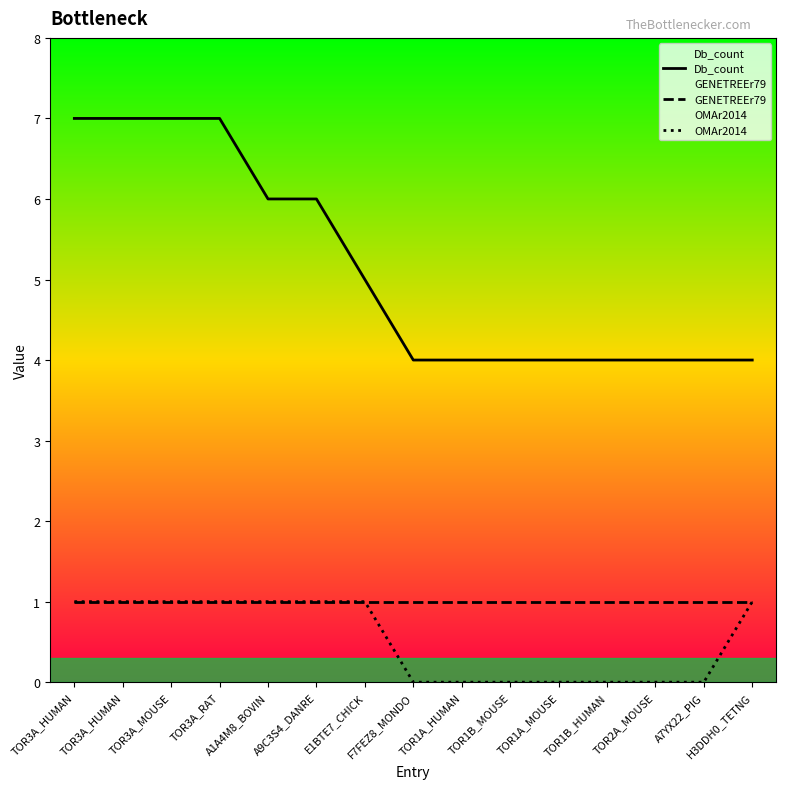

Reading left to right, transcribe all the data shown in this chart.

Db_count: TOR3A_HUMAN=7	TOR3A_HUMAN=7	TOR3A_MOUSE=7	TOR3A_RAT=7	A1A4M8_BOVIN=6	A9C3S4_DANRE=6	E1BTE7_CHICK=5	F7FEZ8_MONDO=4	TOR1A_HUMAN=4	TOR1B_MOUSE=4	TOR1A_MOUSE=4	TOR1B_HUMAN=4	TOR2A_MOUSE=4	A7YX22_PIG=4	H3DDH0_TETNG=4
GENETREEr79: TOR3A_HUMAN=1	TOR3A_HUMAN=1	TOR3A_MOUSE=1	TOR3A_RAT=1	A1A4M8_BOVIN=1	A9C3S4_DANRE=1	E1BTE7_CHICK=1	F7FEZ8_MONDO=1	TOR1A_HUMAN=1	TOR1B_MOUSE=1	TOR1A_MOUSE=1	TOR1B_HUMAN=1	TOR2A_MOUSE=1	A7YX22_PIG=1	H3DDH0_TETNG=1
OMAr2014: TOR3A_HUMAN=1	TOR3A_HUMAN=1	TOR3A_MOUSE=1	TOR3A_RAT=1	A1A4M8_BOVIN=1	A9C3S4_DANRE=1	E1BTE7_CHICK=1	F7FEZ8_MONDO=0	TOR1A_HUMAN=0	TOR1B_MOUSE=0	TOR1A_MOUSE=0	TOR1B_HUMAN=0	TOR2A_MOUSE=0	A7YX22_PIG=0	H3DDH0_TETNG=1